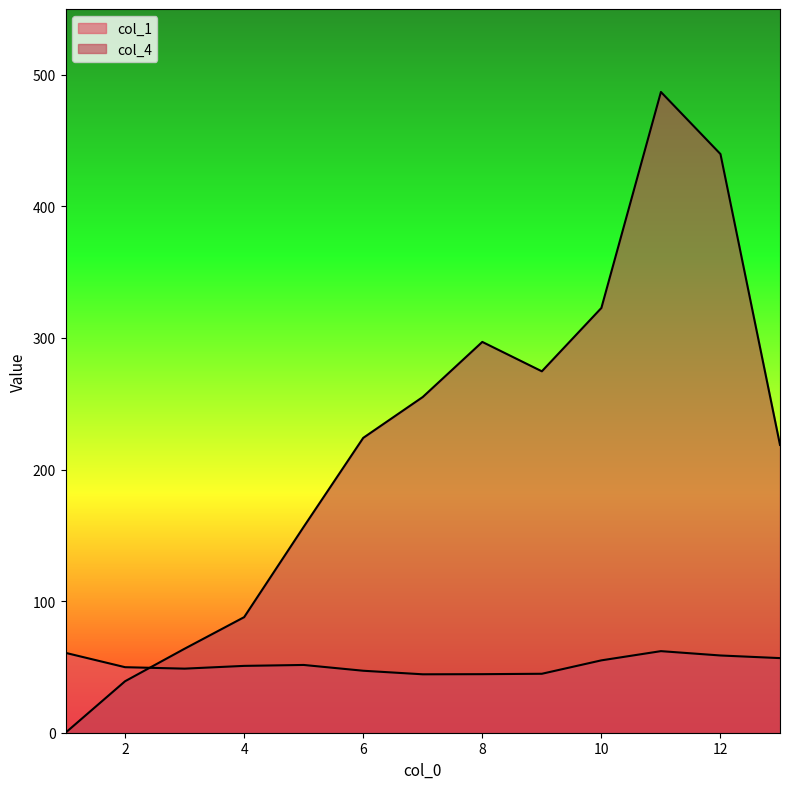

At which category is the sum across all series the highest?

11.0